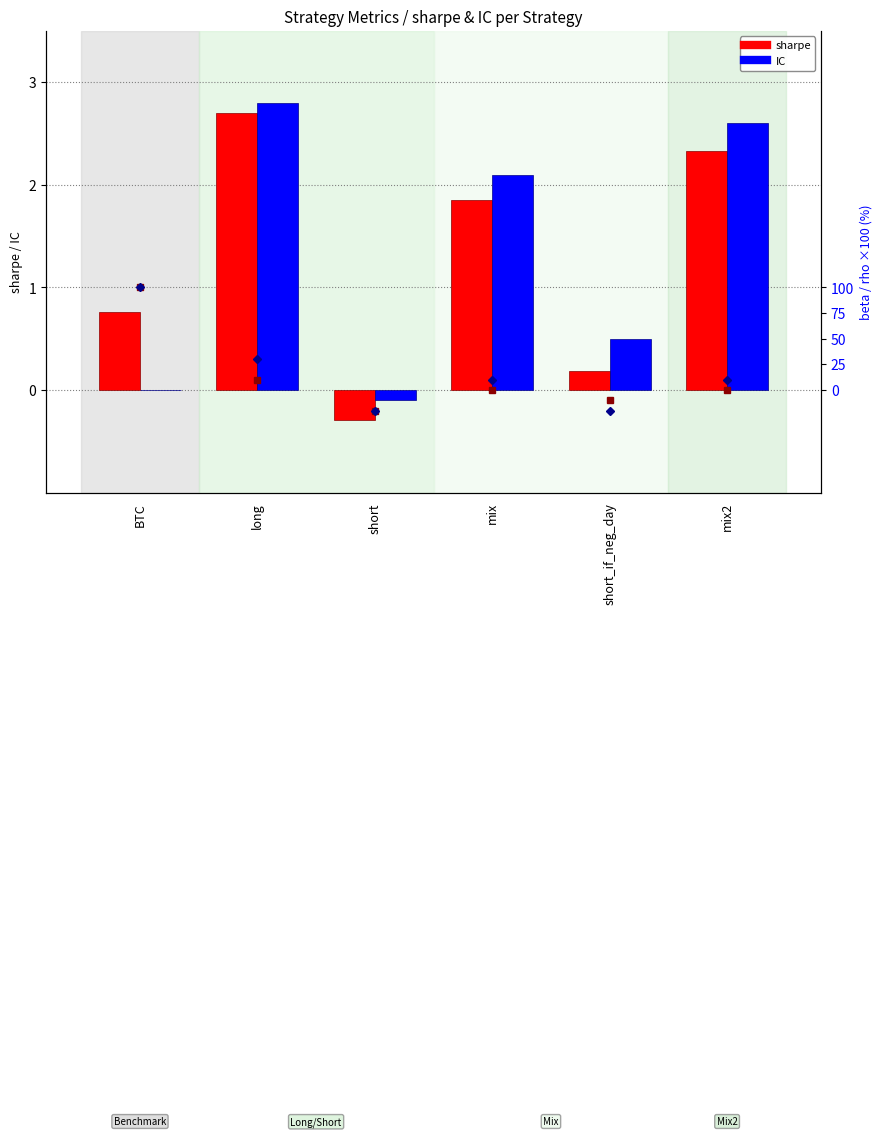

How many data points in sharpe are less than 1?

3